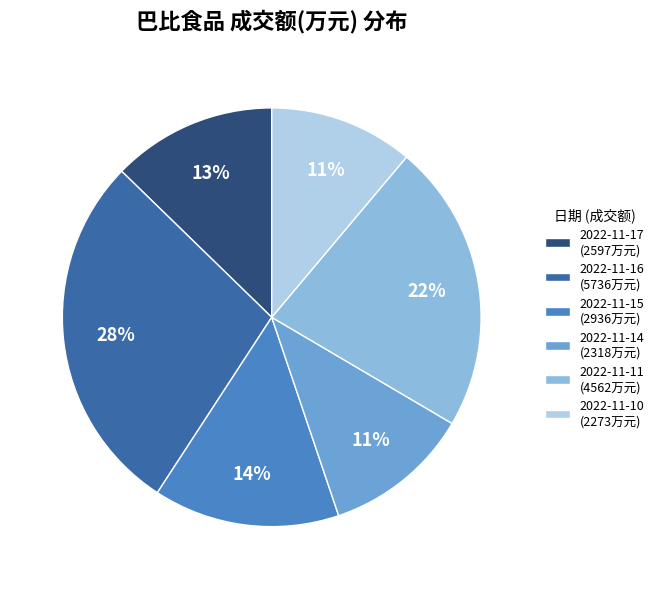

True or false: 2022-11-17 accounts for 13% of the total.

True